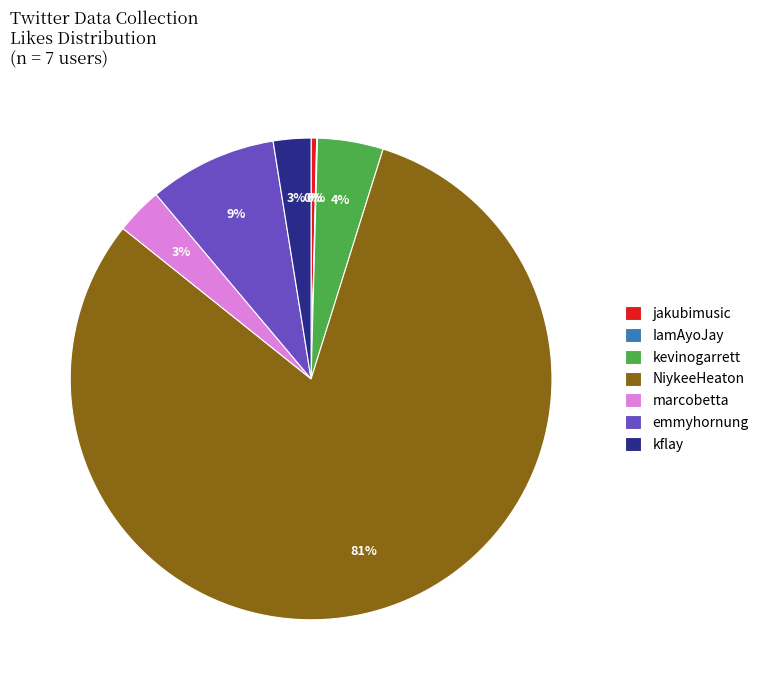

True or false: NiykeeHeaton accounts for 81% of the total.

True